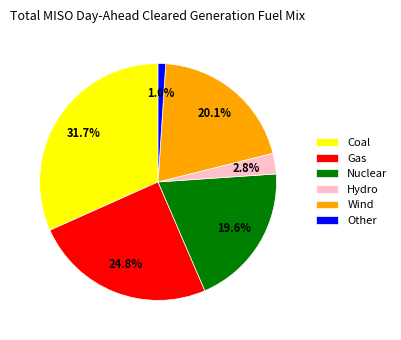

To the nearest percent, what percentage of the pie is Hydro?

3%